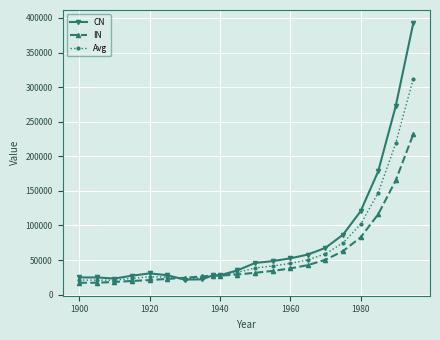

What is the sum of all CN values?

1615081.5